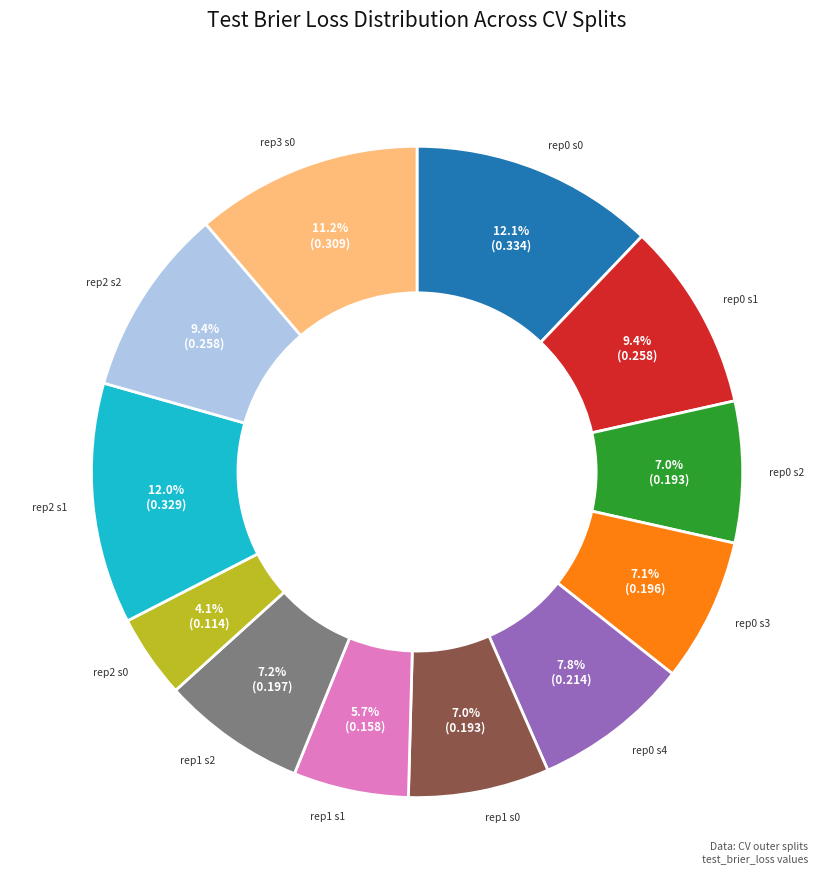

Does any single category account for the majority?

No